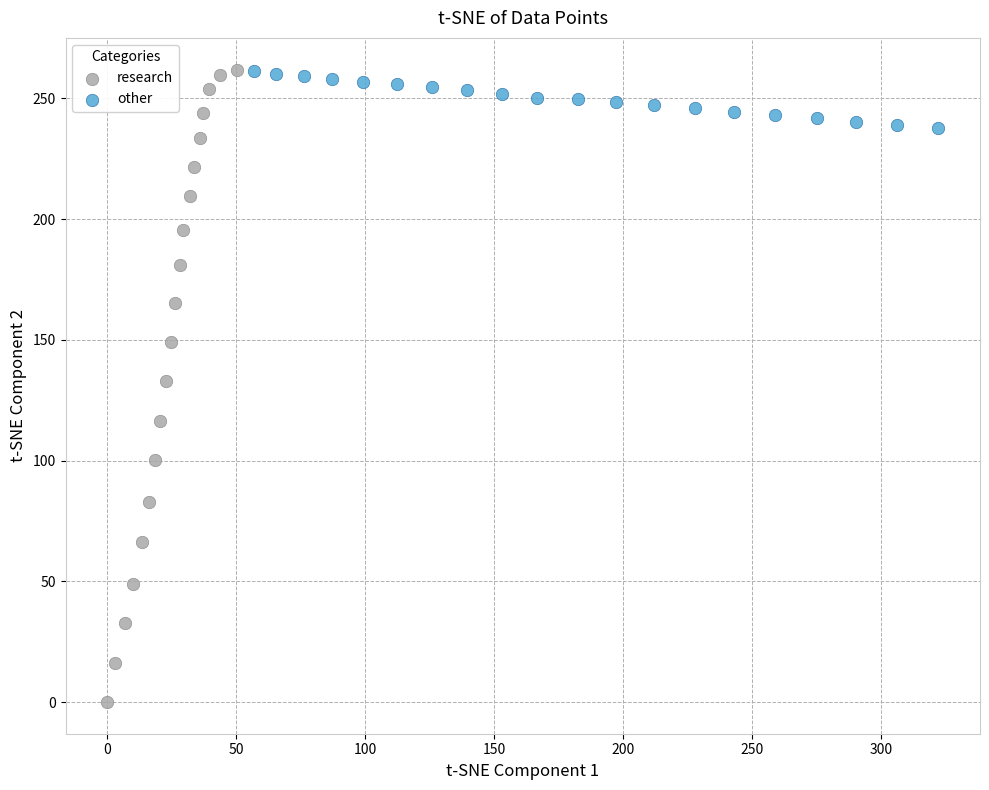

What are all the series names shown in the legend?

research, other